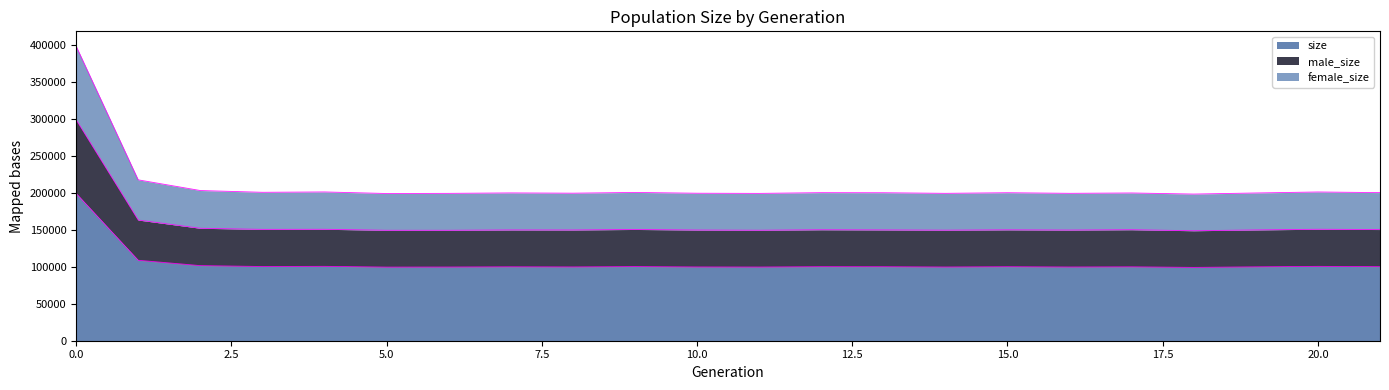

What is the minimum value shown in the chart?

99264